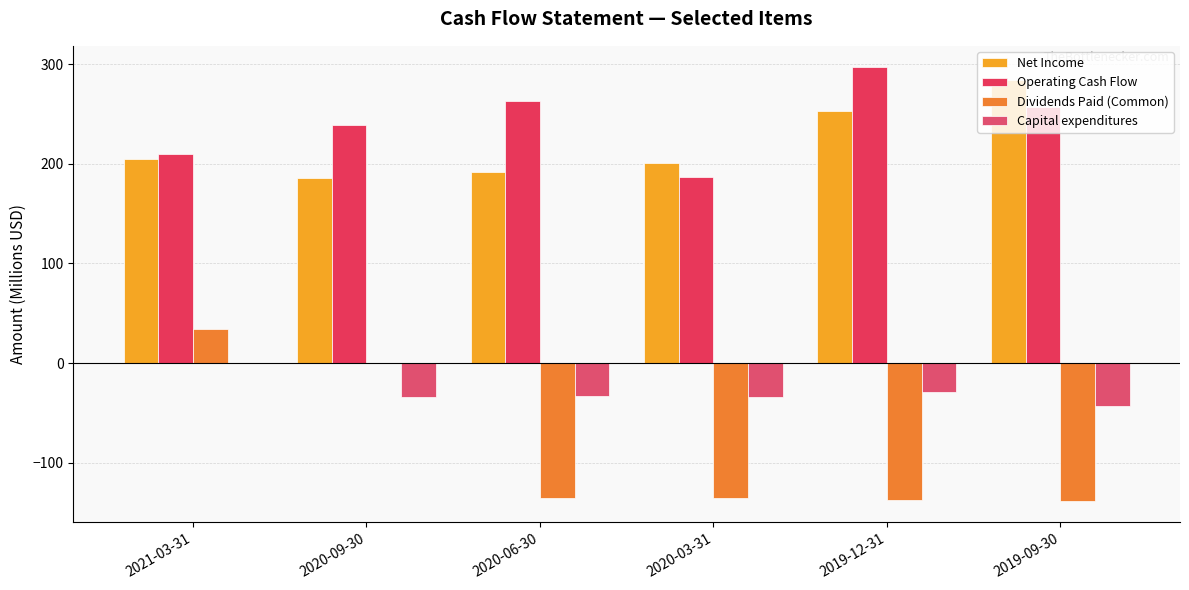

True or false: Dividends Paid (Common) has a value of -135.2 at 2020-06-30.

True